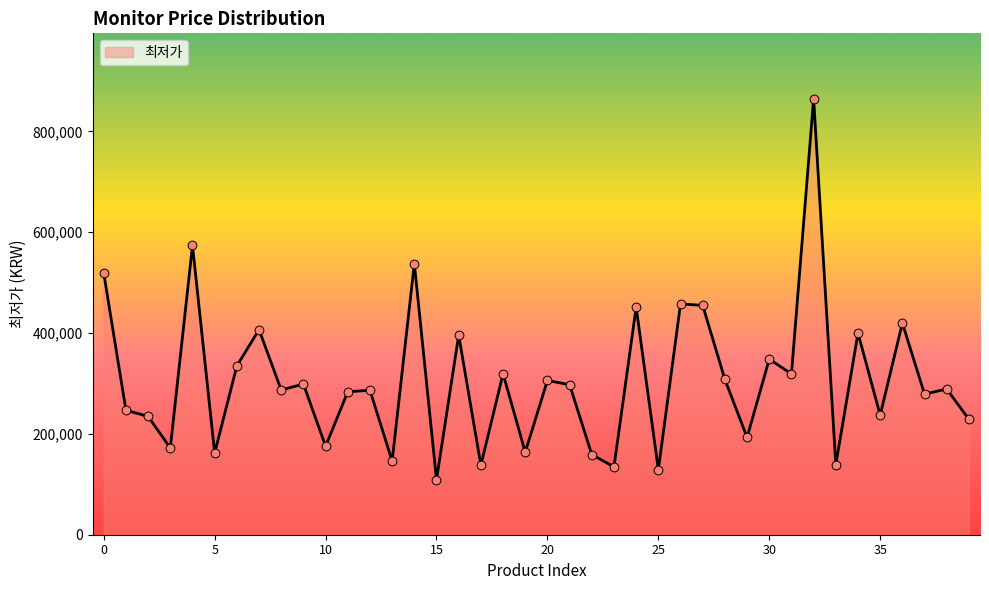

What is the greatest value displayed?

864970